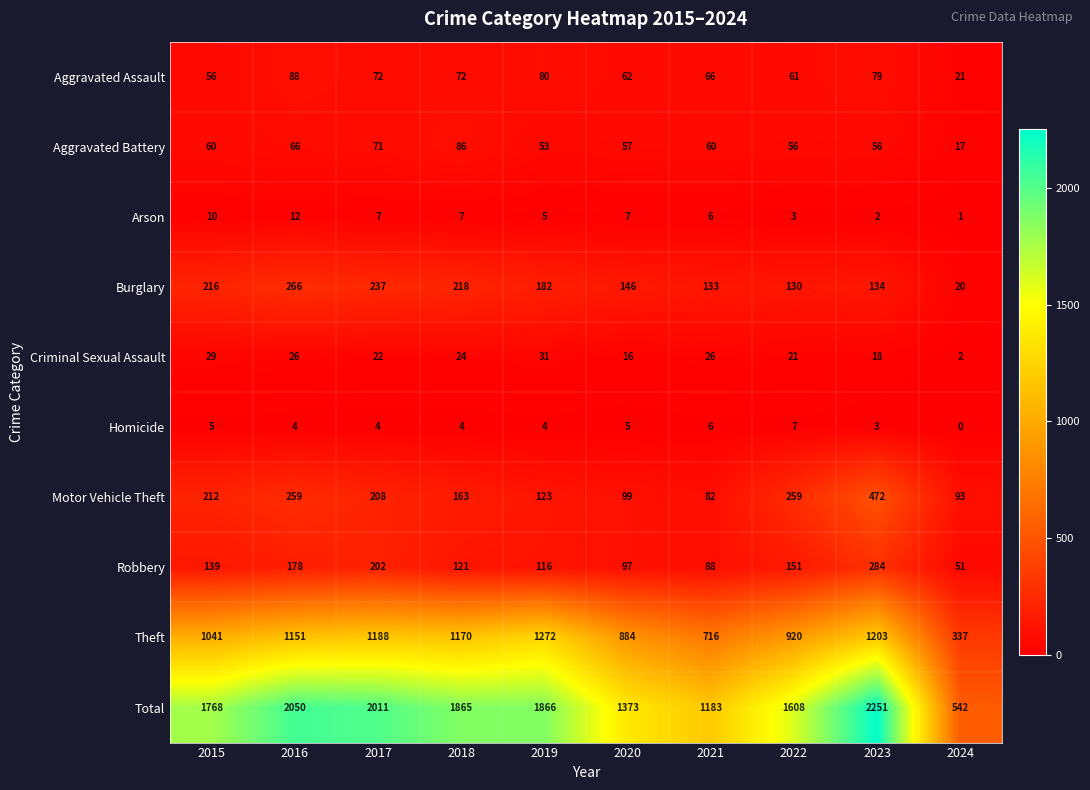

Which category has the highest value in the Total series?

2023